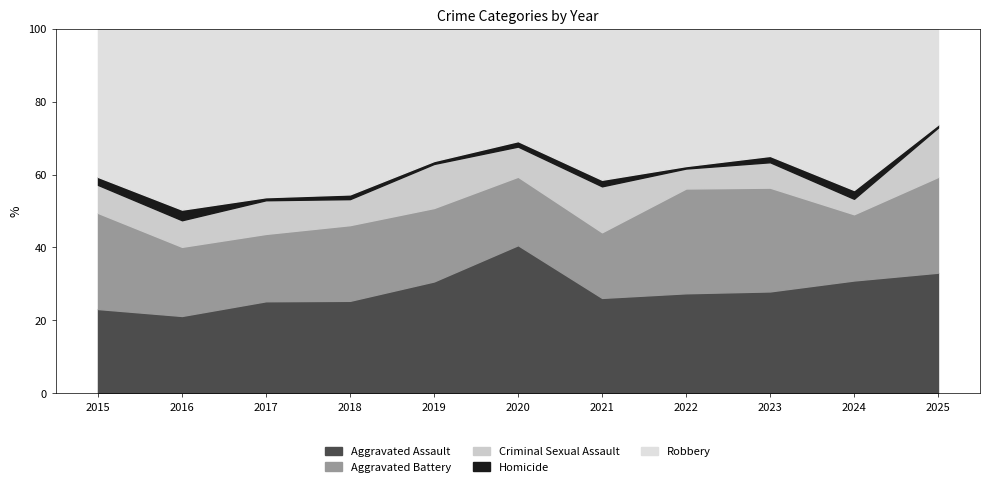

At which label does Aggravated Assault reach its peak?

2020